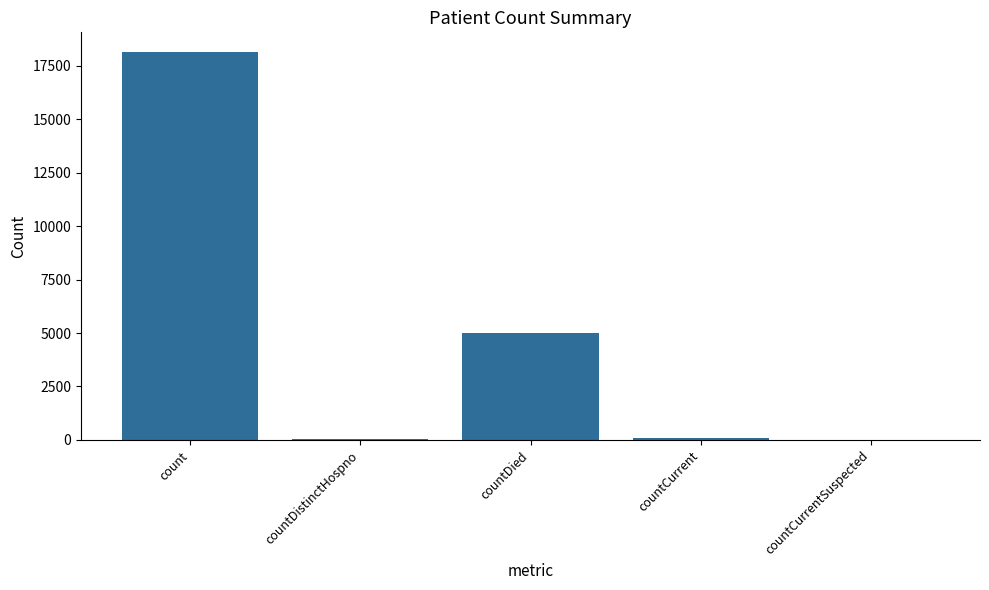

At which label is the value closest to 9073?

countDied